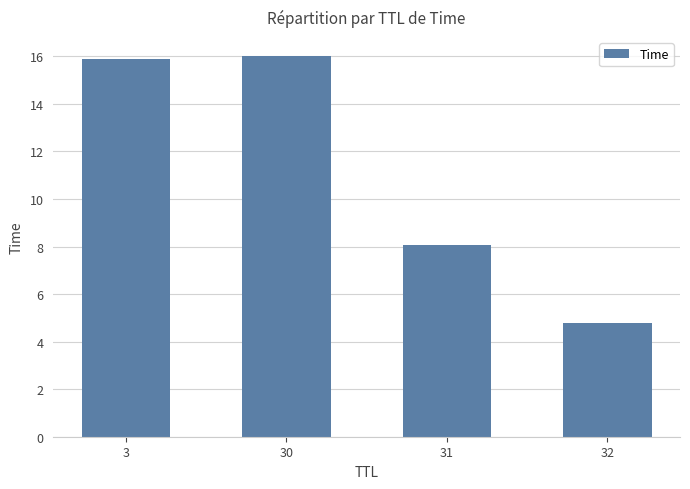

What is the greatest value displayed?

16.0